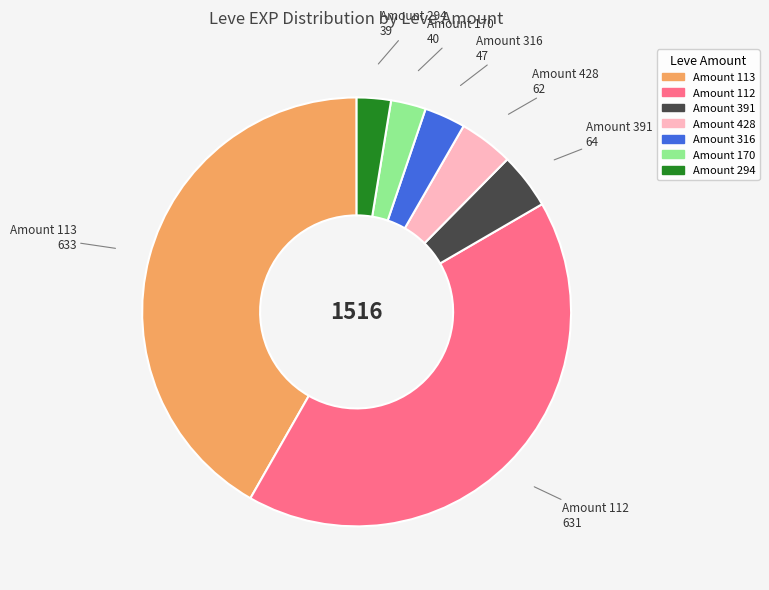

How many segments does this pie chart have?

7